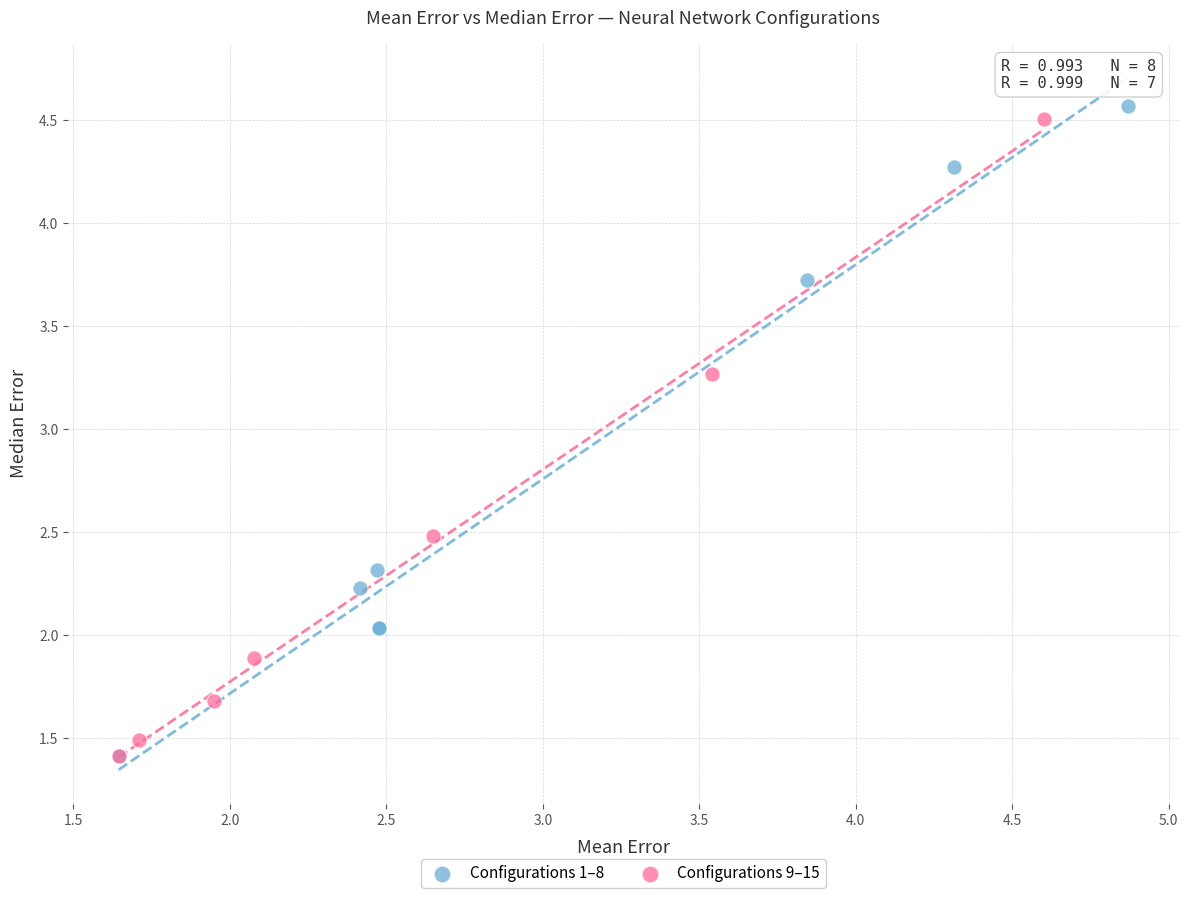

What are all the series names shown in the legend?

Configurations 1–8, Configurations 9–15